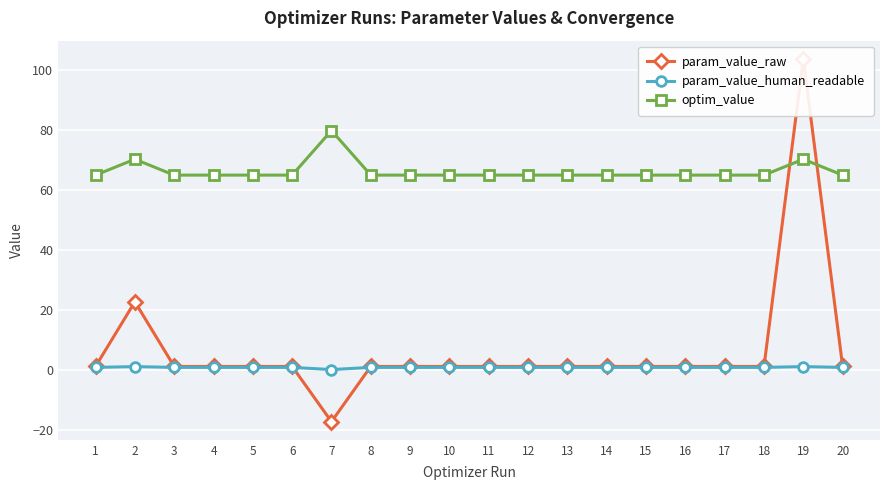

Where is the first local minimum for optim_value?

4